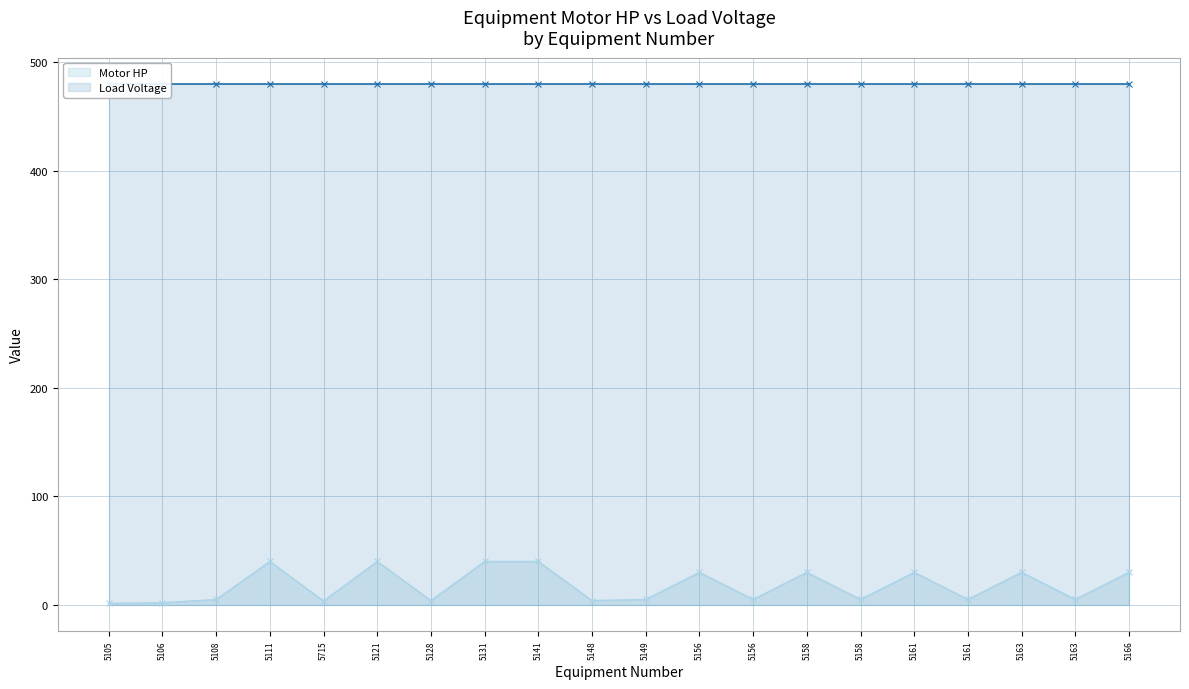

True or false: Motor HP and Load Voltage intersect in this chart.

False